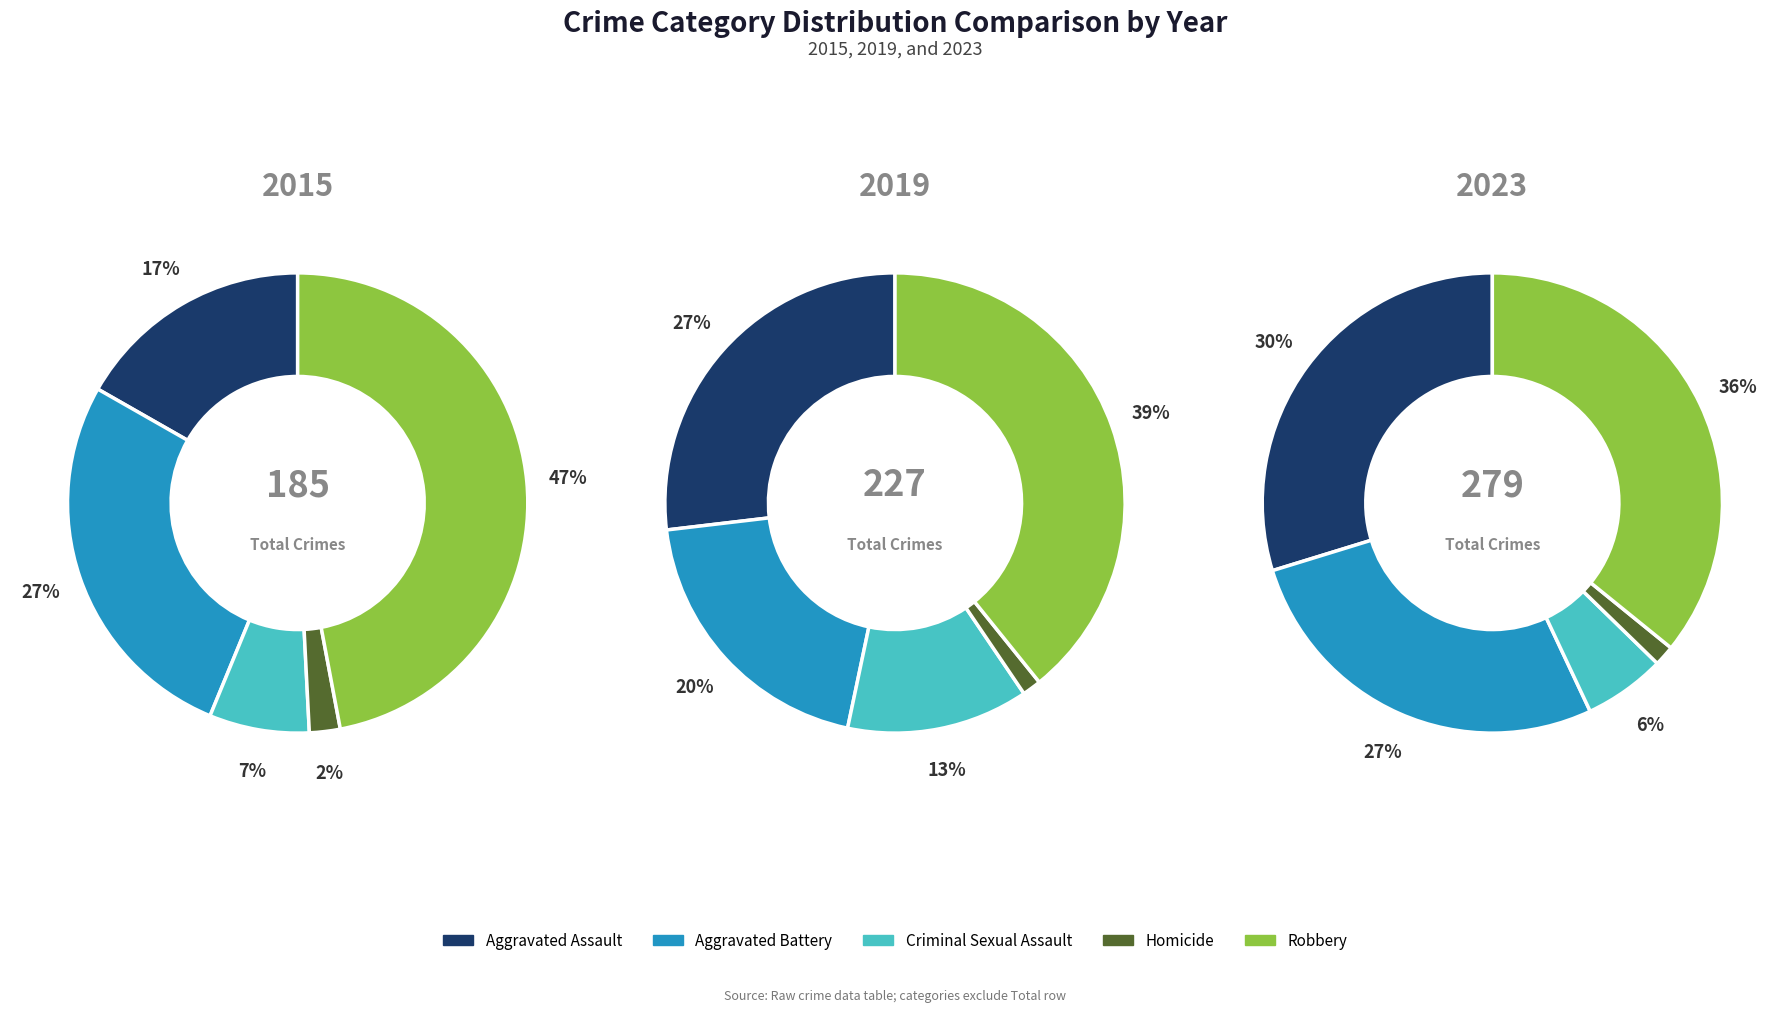

True or false: Aggravated Assault accounts for 3% of the total.

False